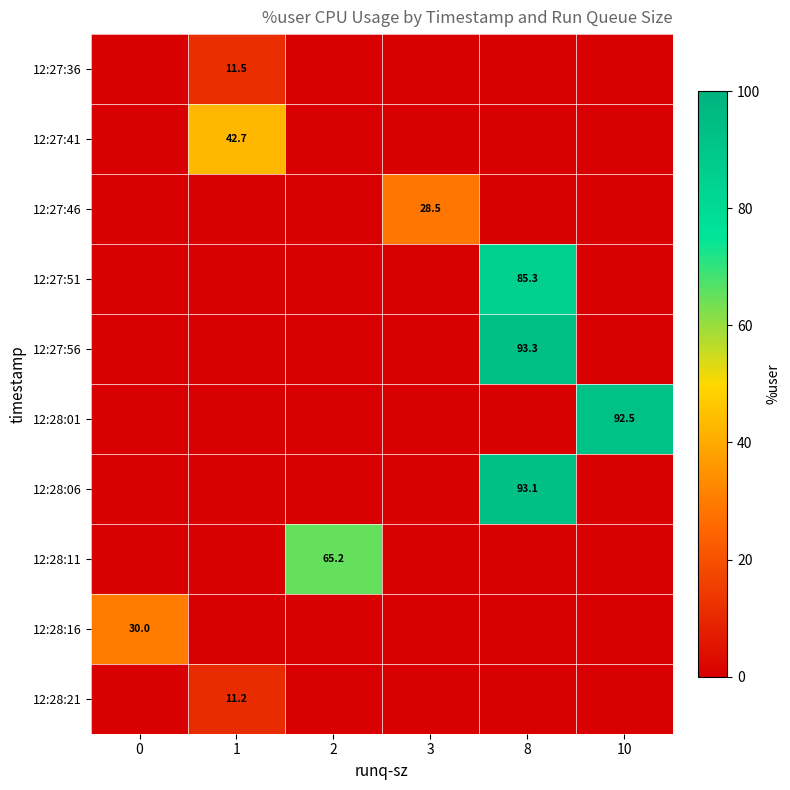

True or false: 12:28:01 has a value of 135.0 at 10.

False